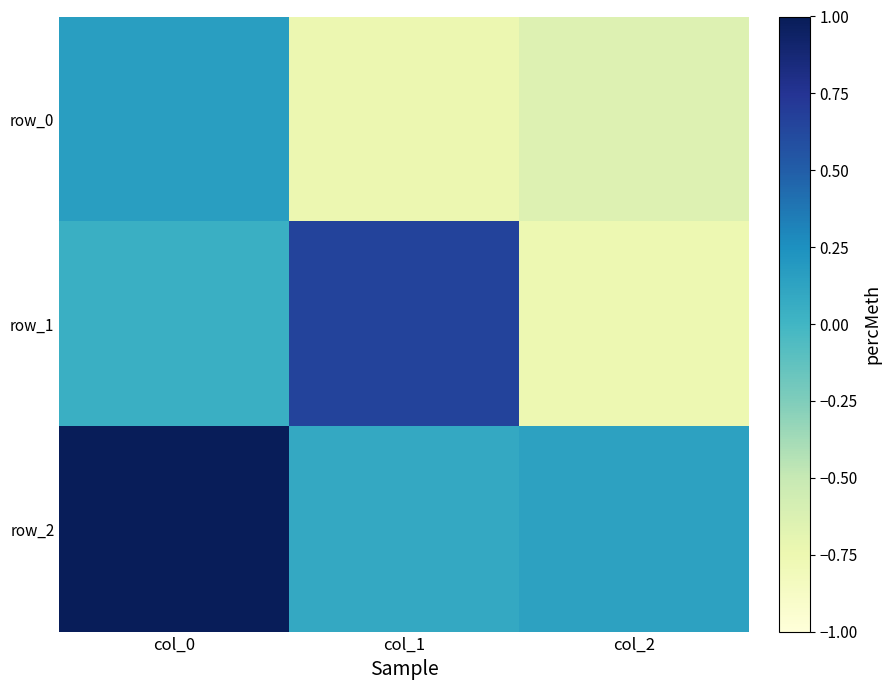

At how many categories does at least one series exceed 0?

3